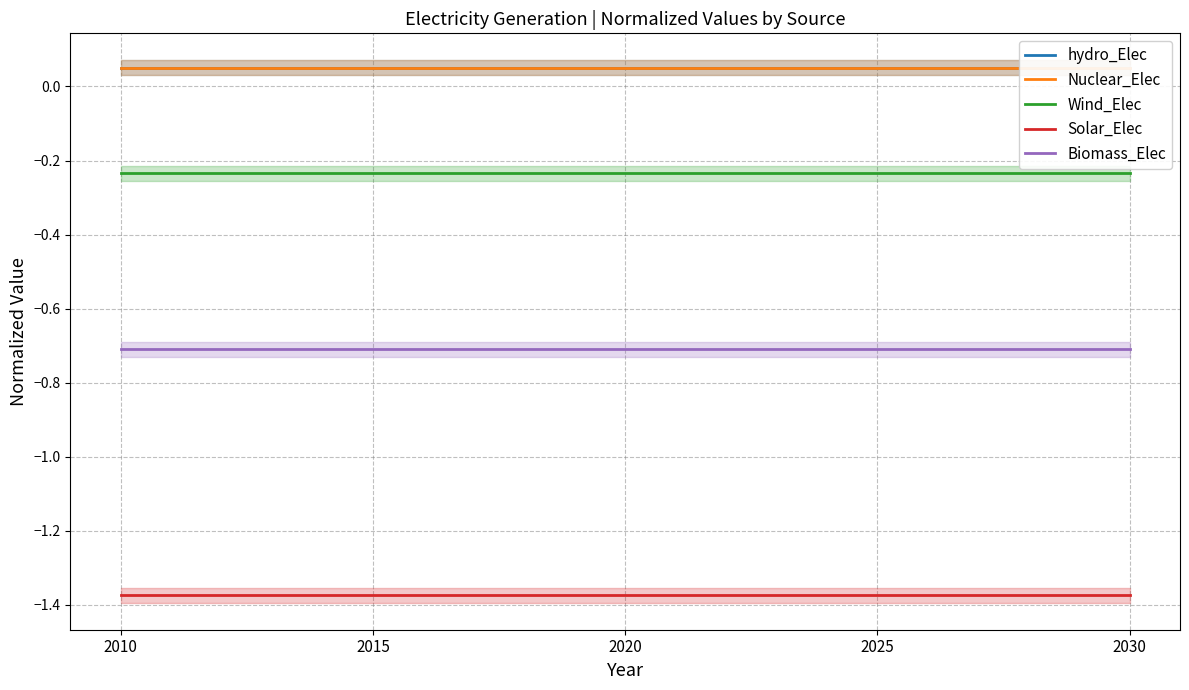

What is the spread (max minus min) of values at 2010?

1.4